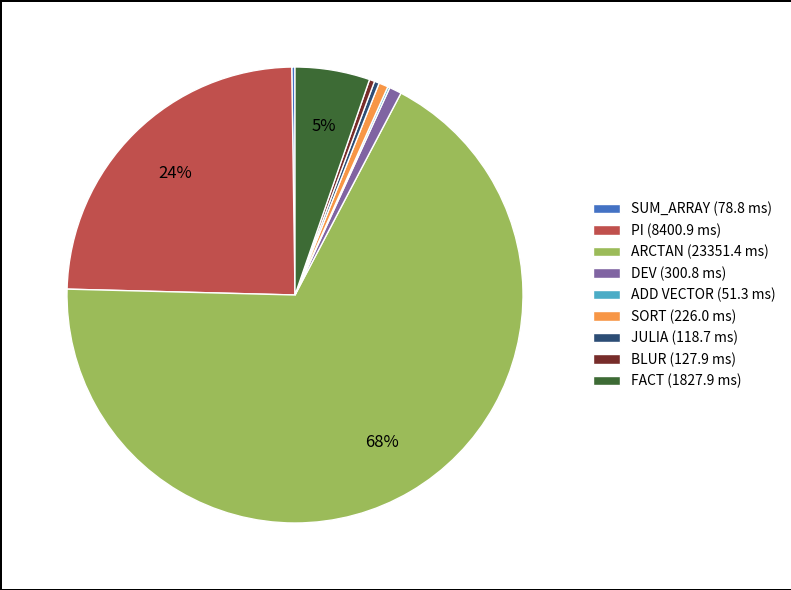

To the nearest percent, what is the difference between the JULIA (118.7 ms) and PI (8400.9 ms) slice percentages?

24%